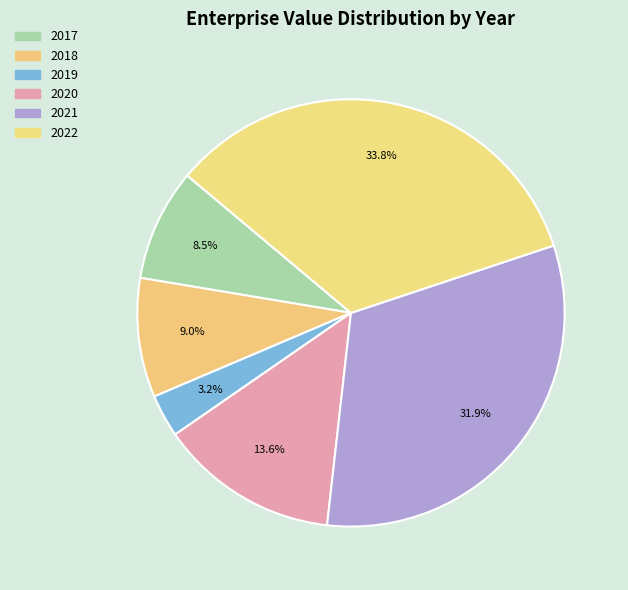

What percentage is NOT represented by 2017?

91.5%